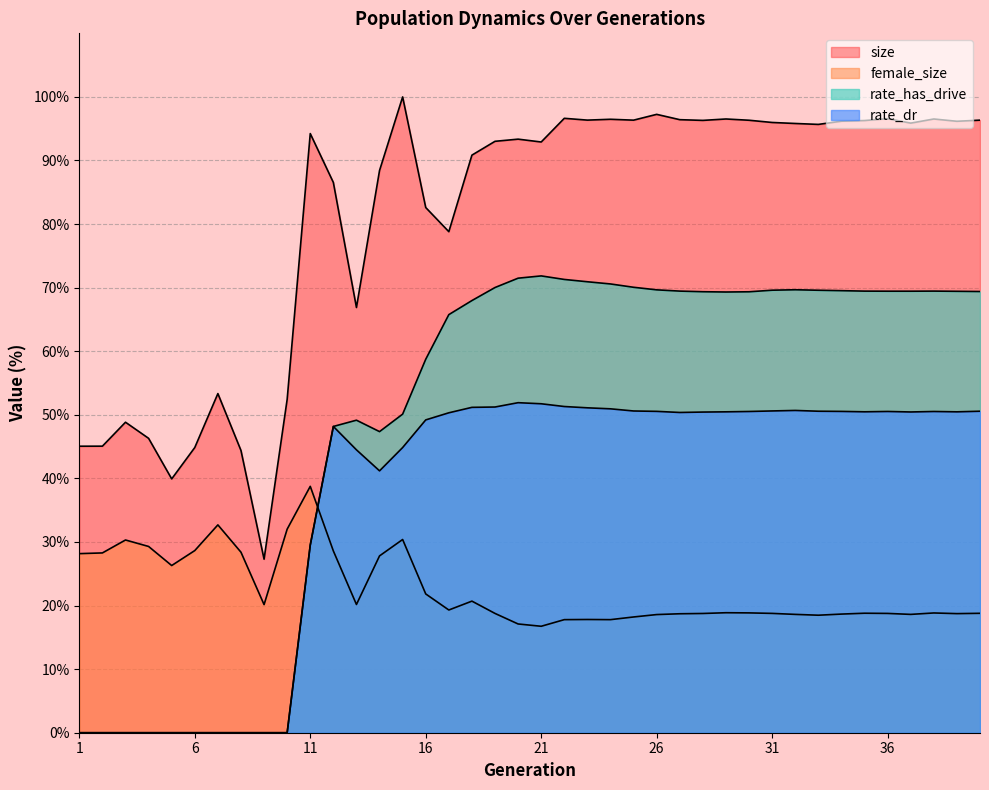

True or false: rate_has_drive has a value of 69.5 at 38.

True